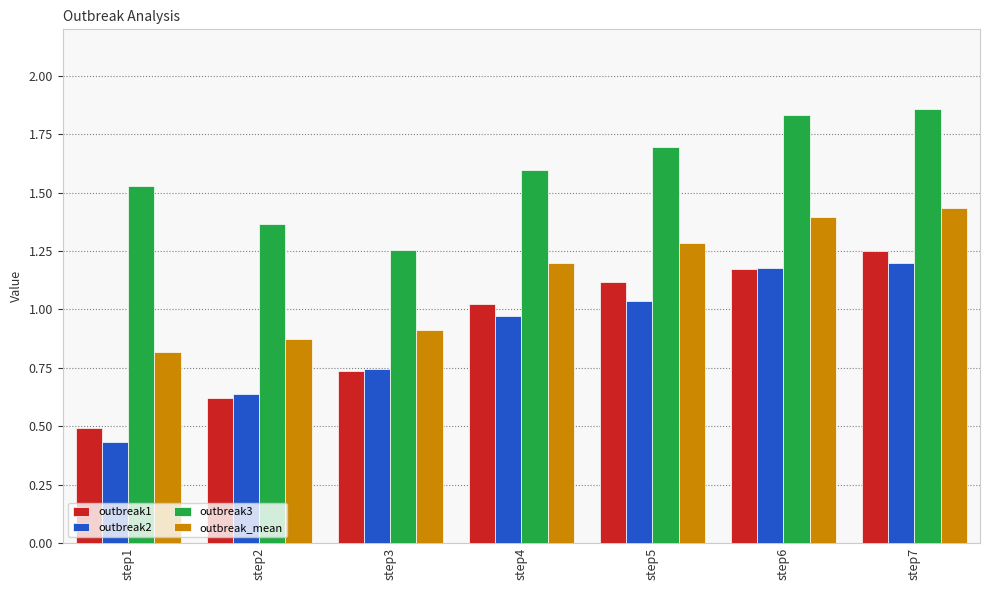

Rank the series at step1 from highest to lowest value.

outbreak3, outbreak_mean, outbreak1, outbreak2